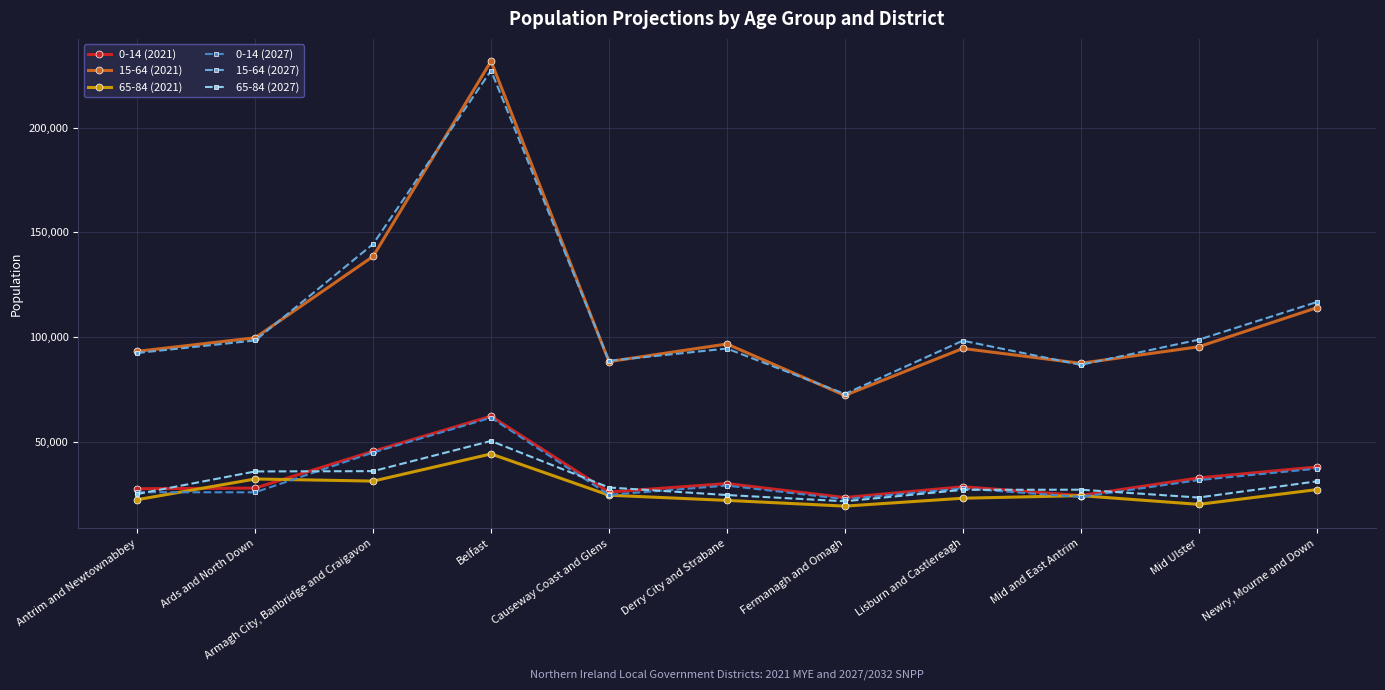

What is the difference between the maximum and minimum values in the 15-64 (2027) series?

154454